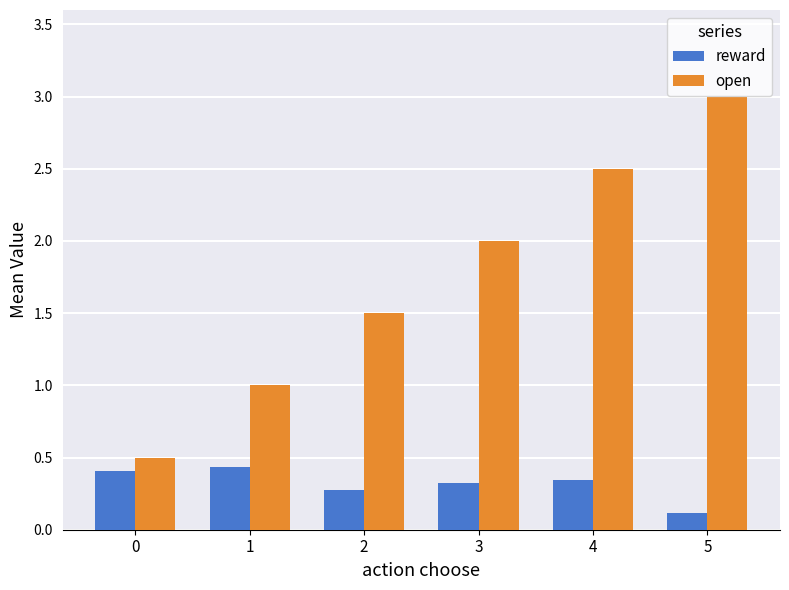

Which series has the widest spread of values?

open